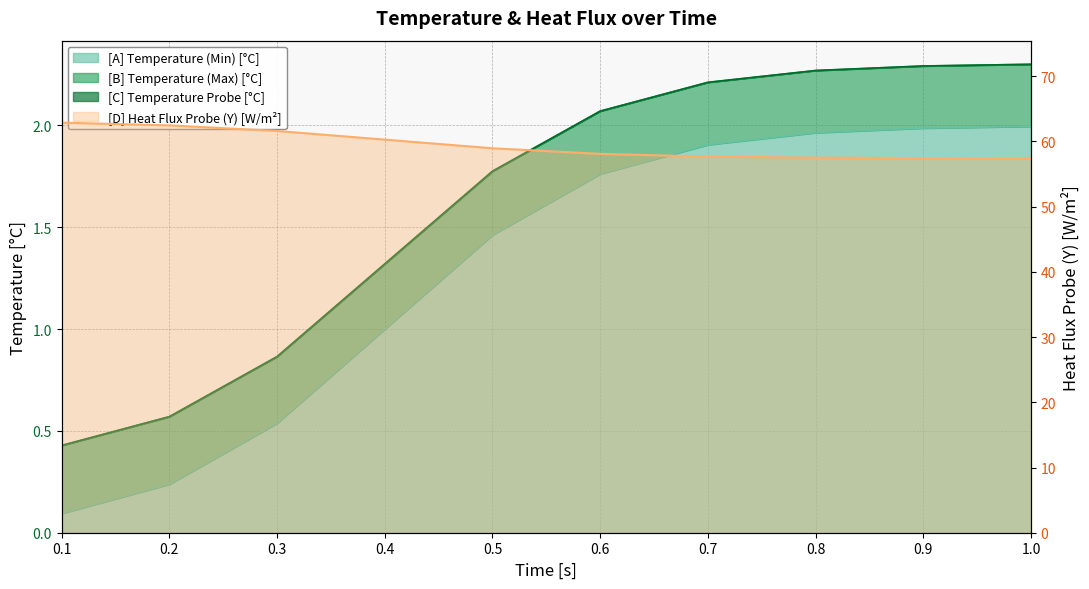

What are all the series names shown in the legend?

[A] Temperature (Min) [°C], [B] Temperature (Max) [°C], [C] Temperature Probe [°C], [D] Heat Flux Probe (Y) [W/m²]